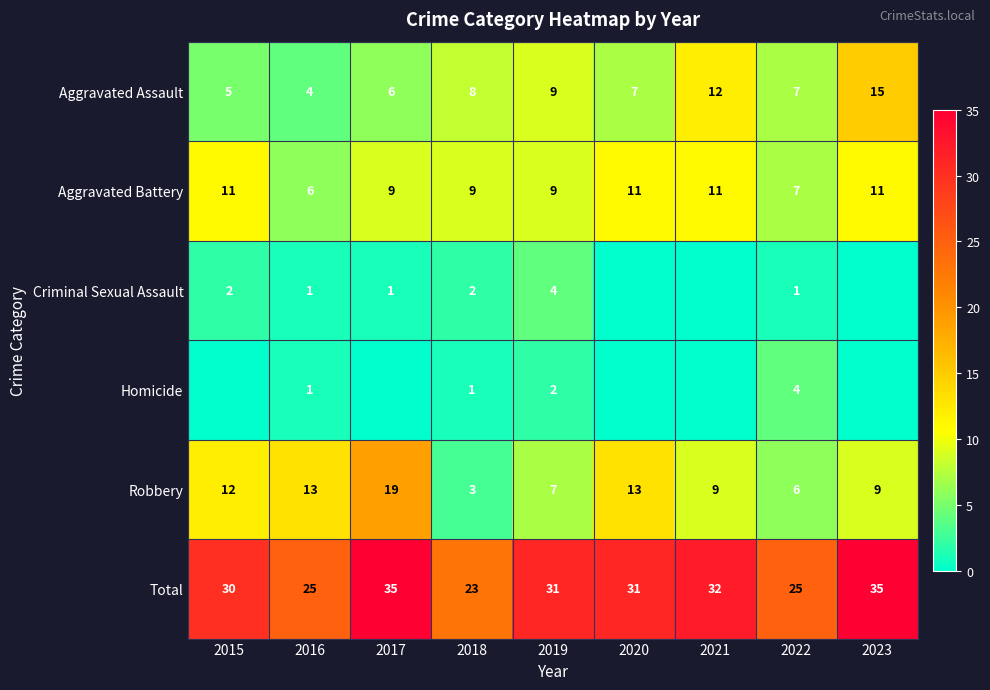

Where is Aggravated Assault nearest to the value 9?

2019